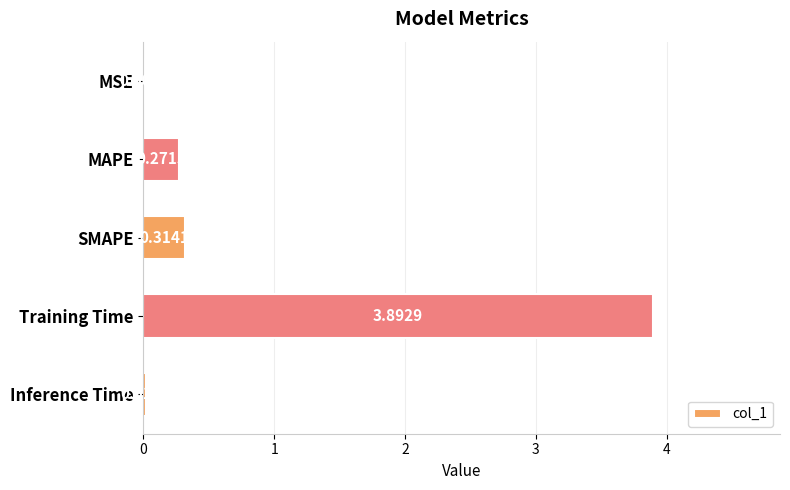

Which category has the highest value across all series?

Training Time